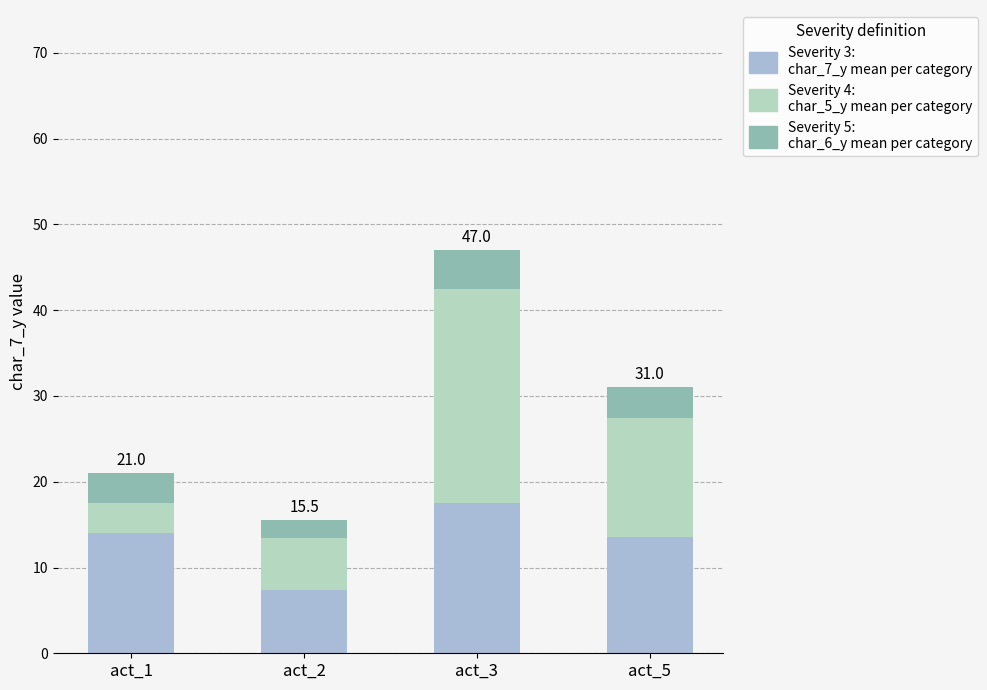

Count the number of categories in the chart.

4